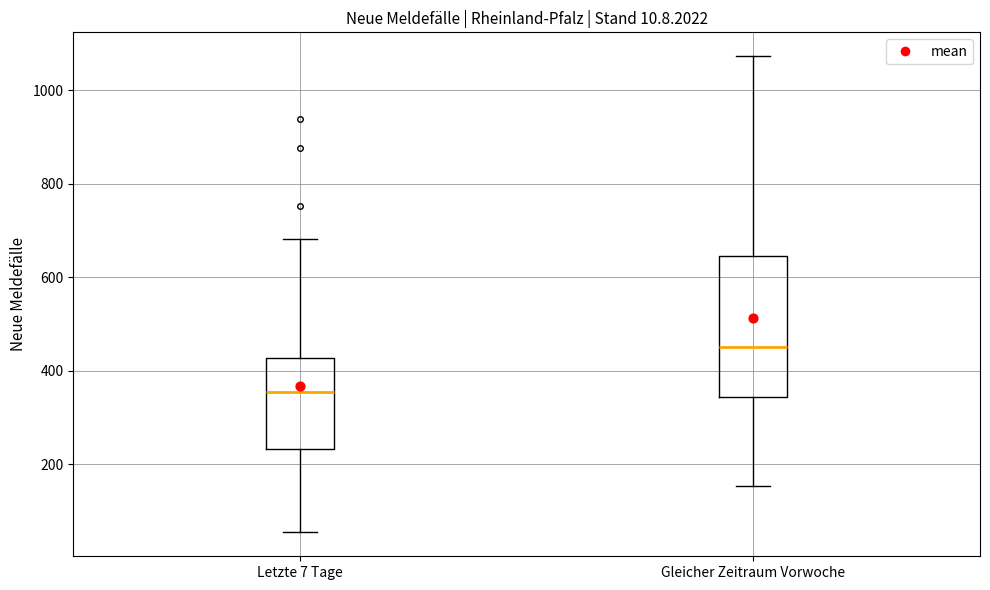

Which box is the tallest, from its lower edge to its upper edge?

Gleicher Zeitraum Vorwoche